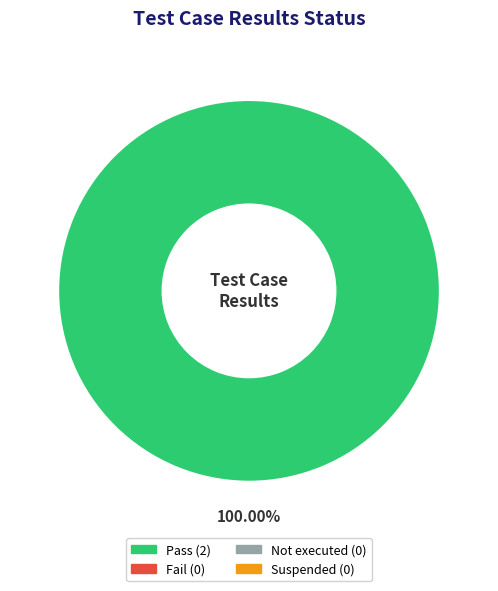

How many slices are in this pie chart?

1